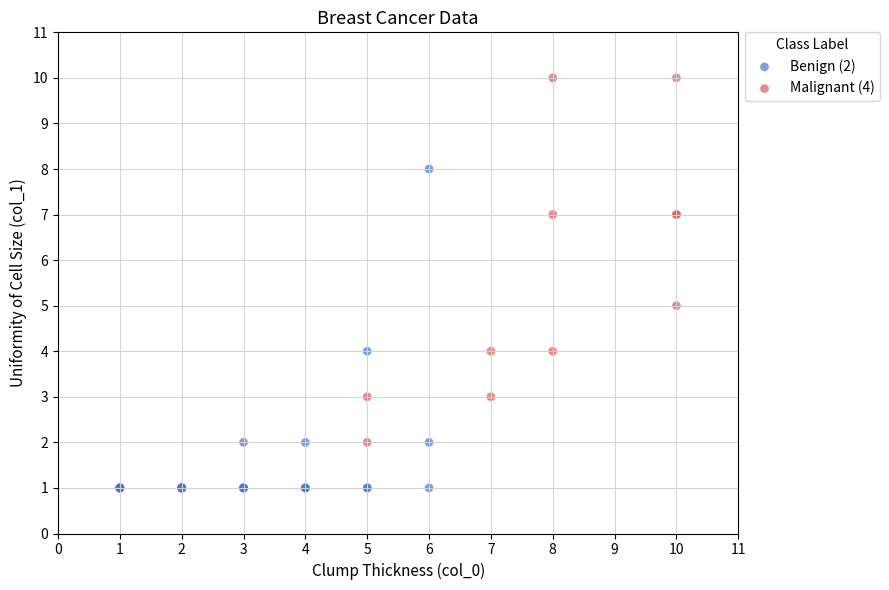

Which series has the widest spread of Y values?

Malignant (4)